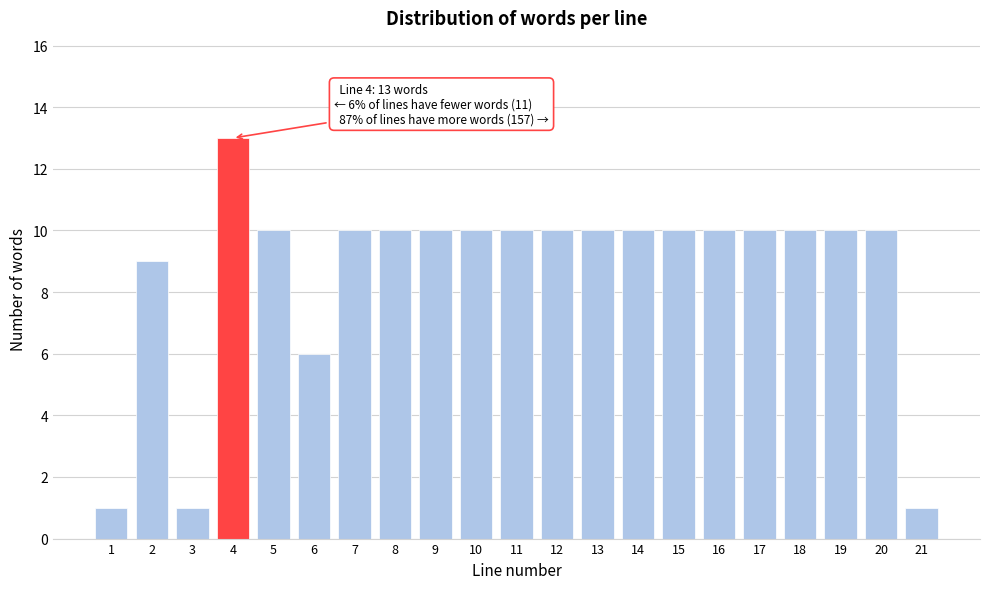

Reading right to left, list all the values displayed in this chart.

21=1	20=10	19=10	18=10	17=10	16=10	15=10	14=10	13=10	12=10	11=10	10=10	9=10	8=10	7=10	6=6	5=10	4=13	3=1	2=9	1=1